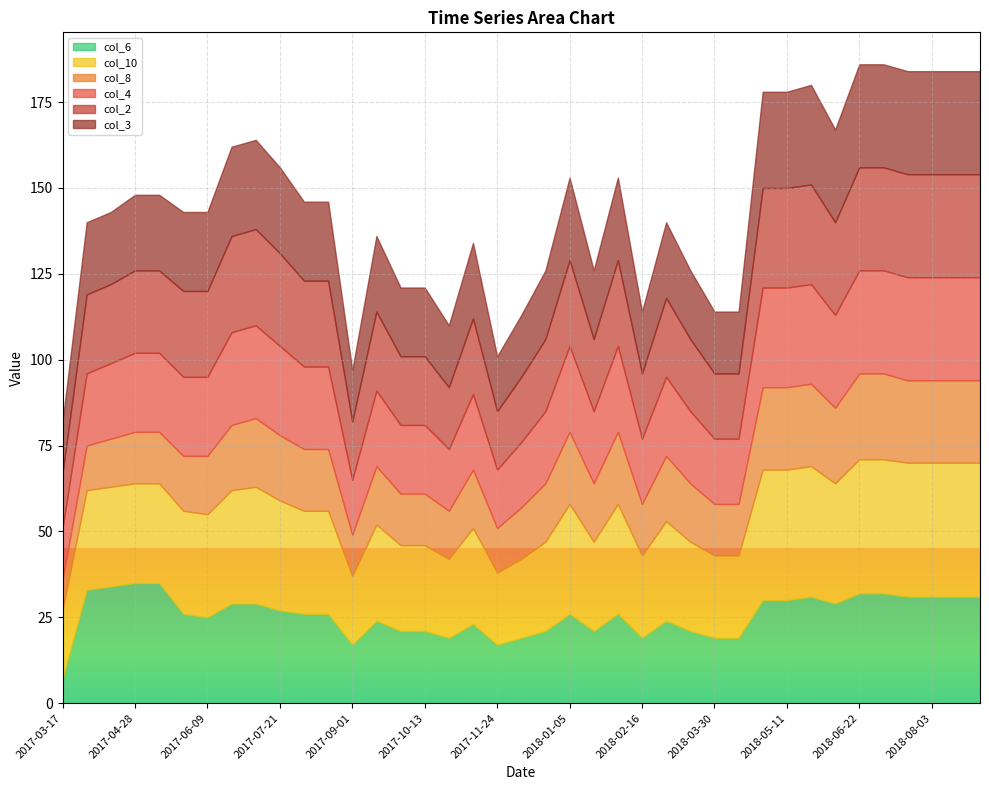

True or false: col_3 and col_8 cross at least once.

False